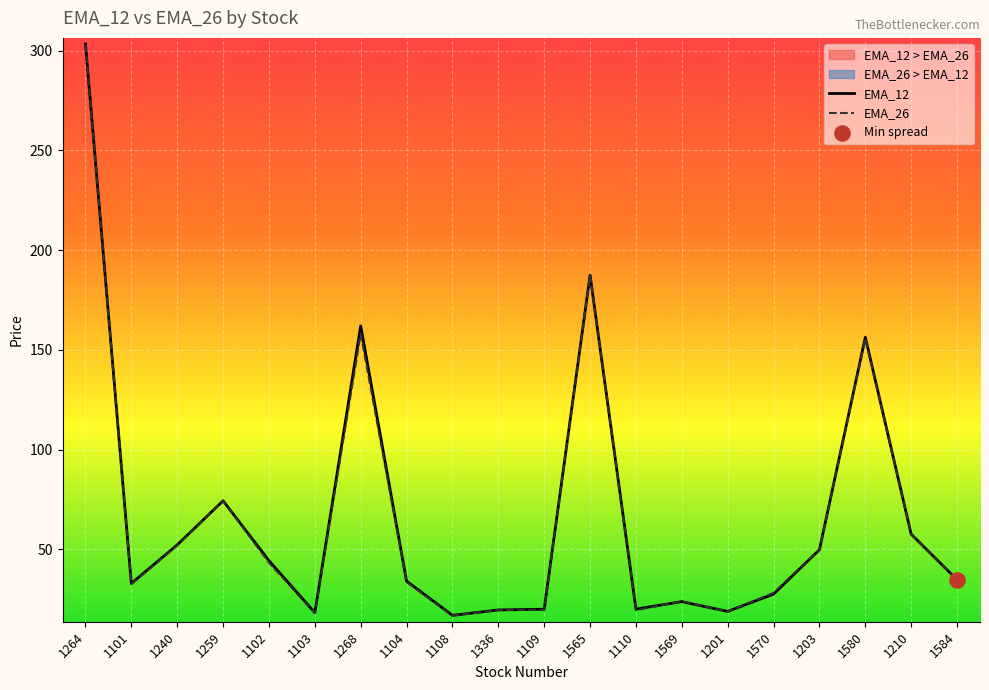

At which category is the sum across all series the highest?

1264